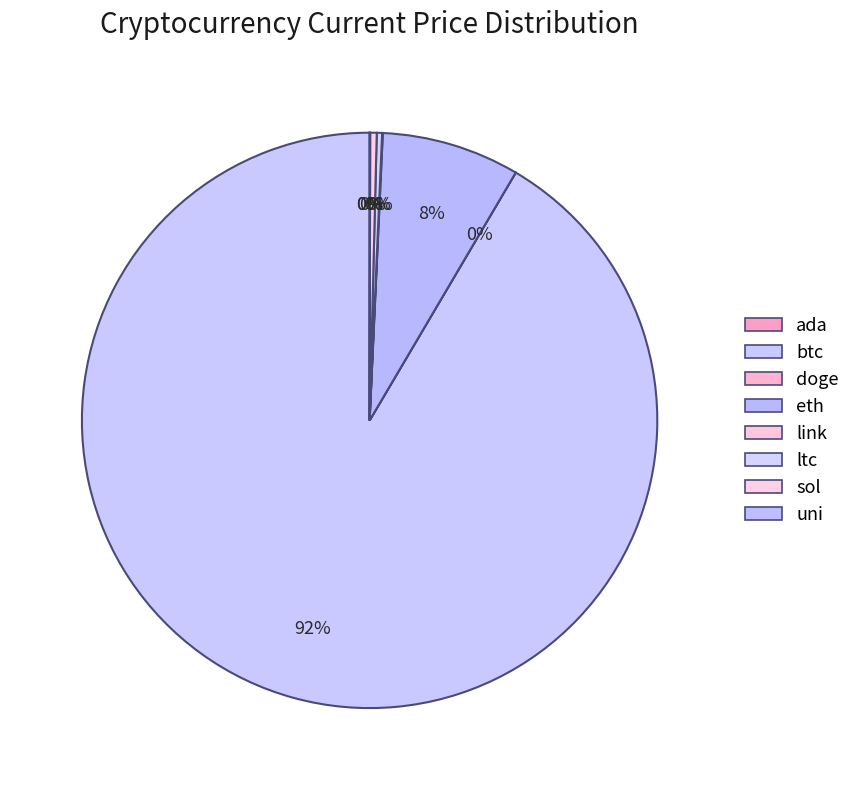

Does link account for over 50% of the chart?

No